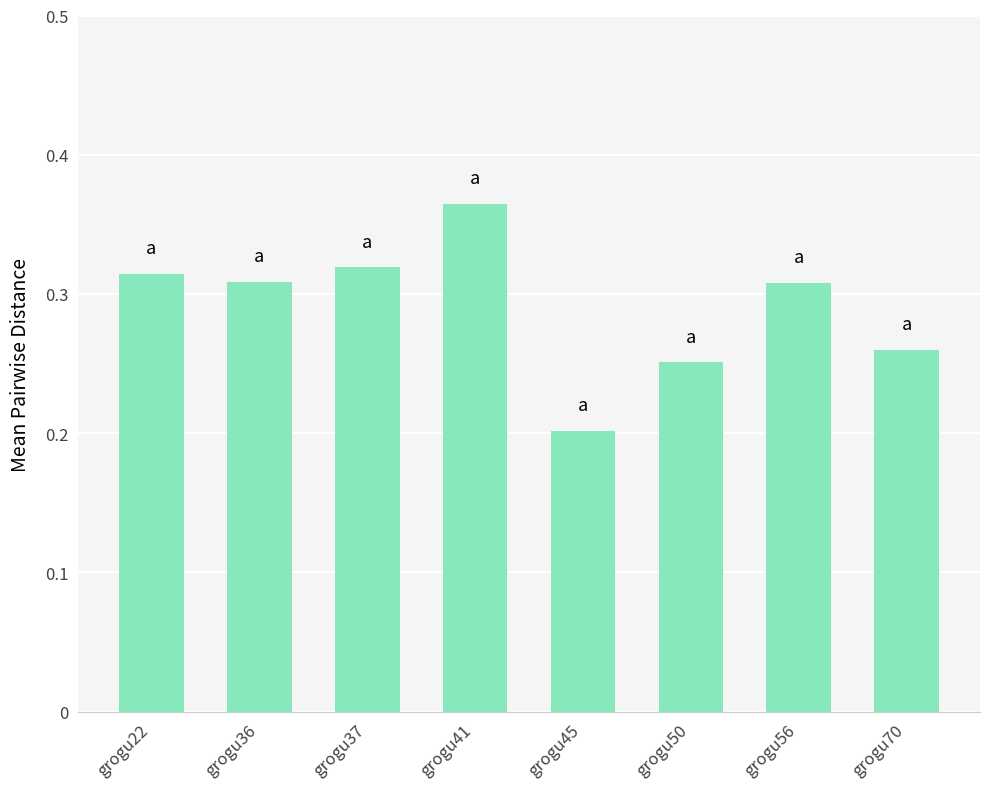

Which label corresponds to the smallest value in the chart?

grogu45